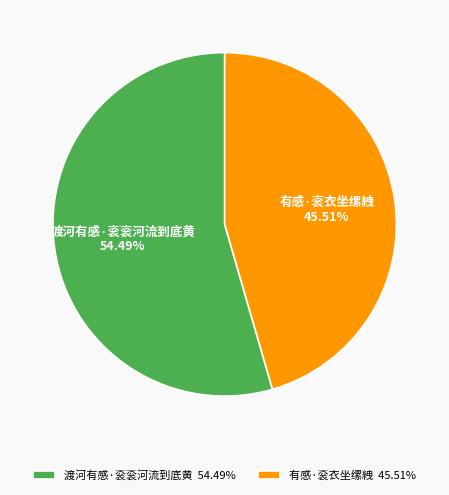

Does 渡河有感·衮衮河流到底黄 account for over 50% of the chart?

Yes